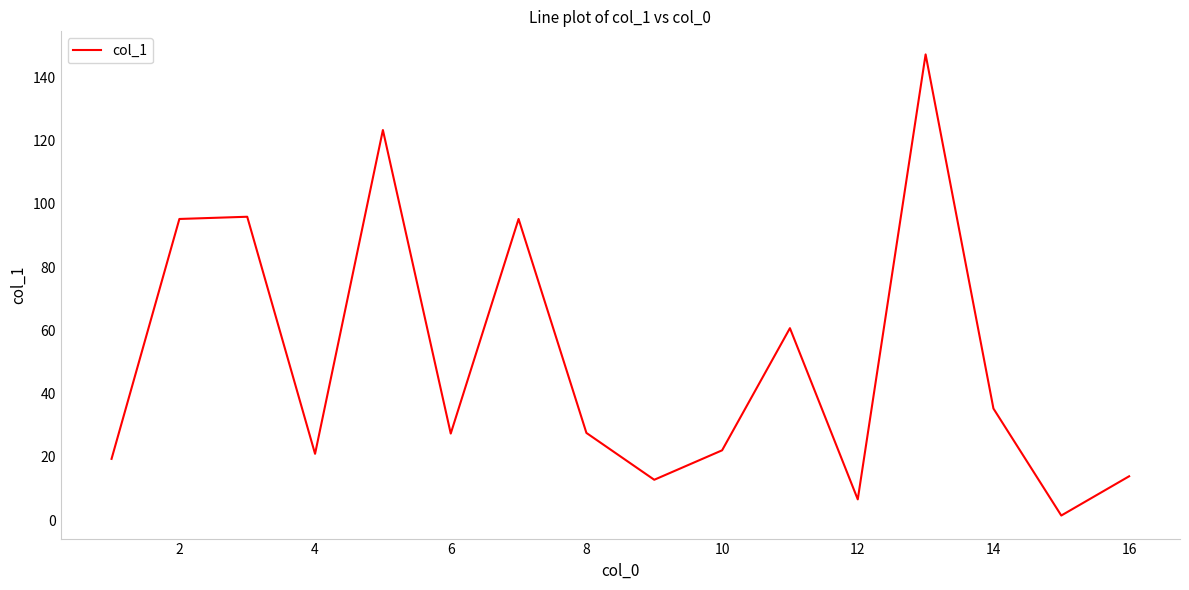

What is the difference between the maximum and minimum values?

145.7